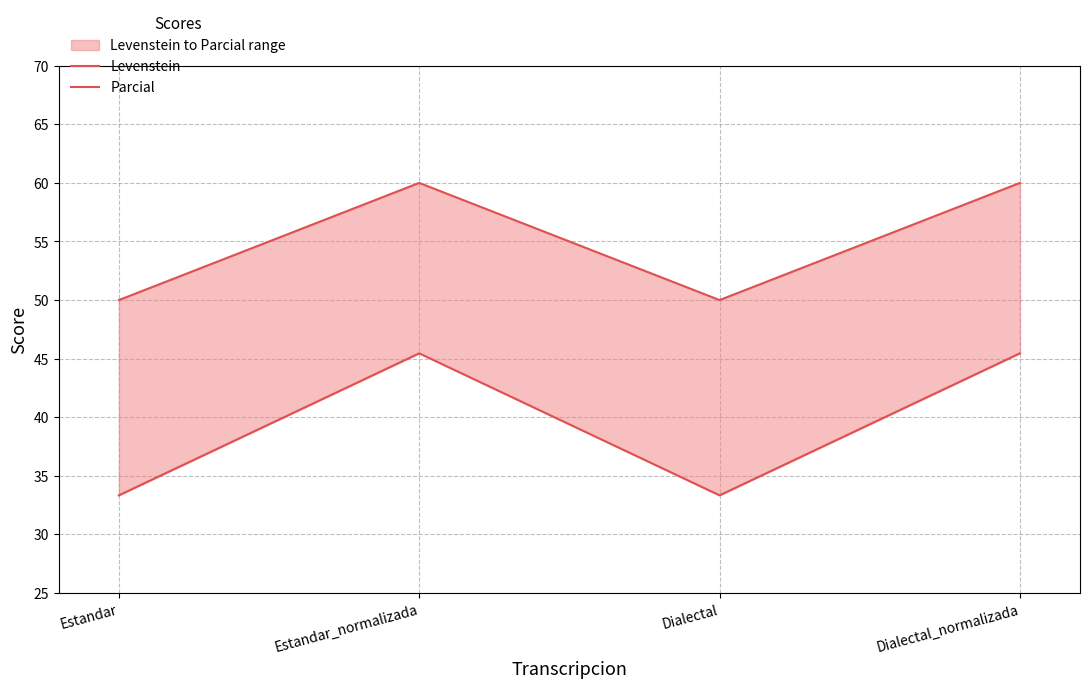

What is the difference between the maximum and minimum values in the Levenstein series?

12.1